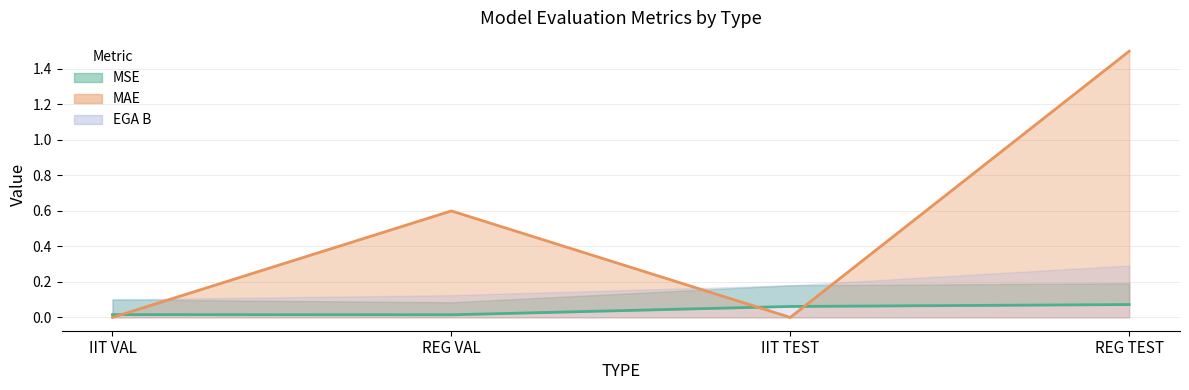

True or false: there are more than 2 points higher than both neighbors.

False